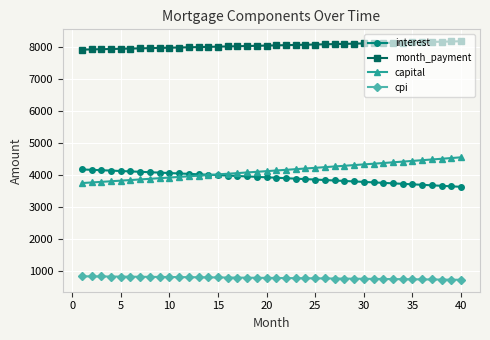

What is the value of the capital point at the 29th from the left?

4306.0